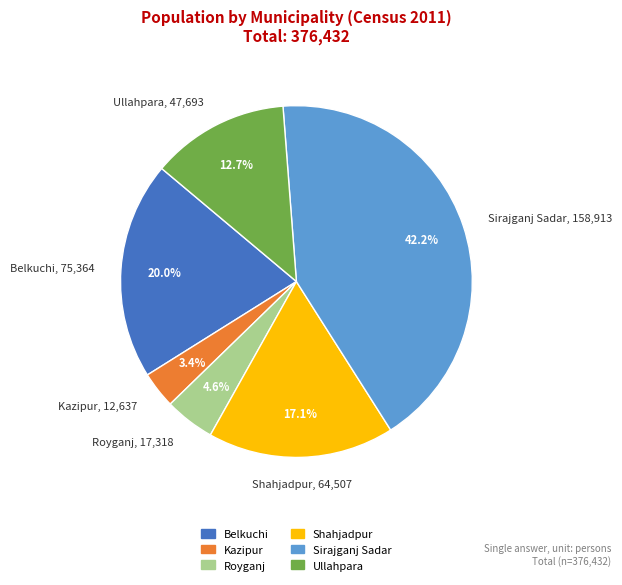

True or false: Kazipur accounts for 3% of the total.

True